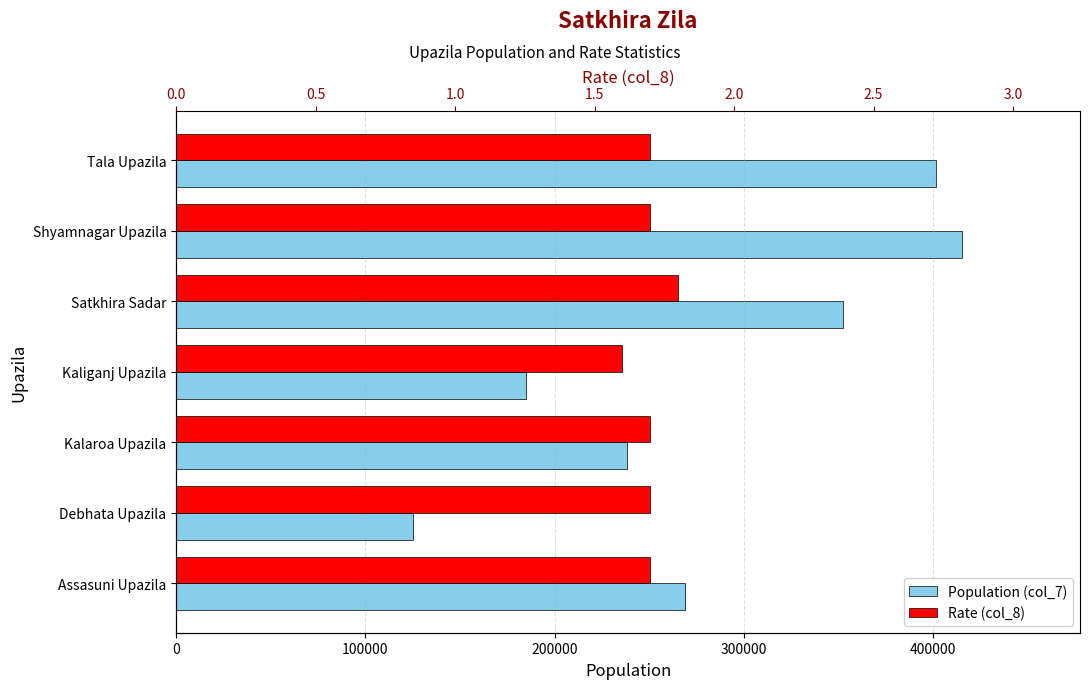

Rank the series by their maximum value, from lowest to highest.

Rate (col_8), Population (col_7)